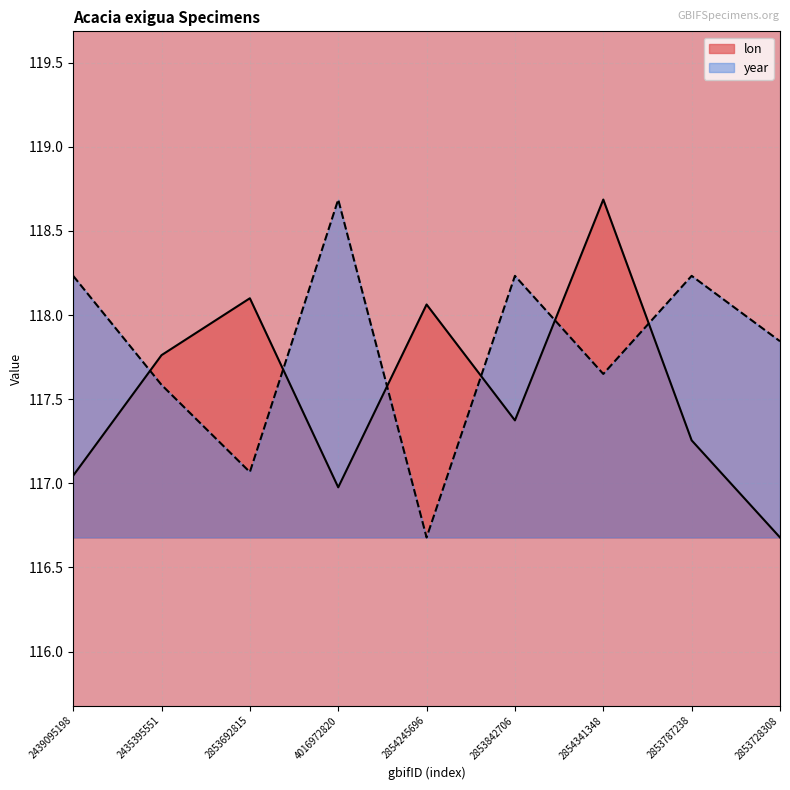

Which has a higher value, 2435395551 or 2853787238?

2435395551